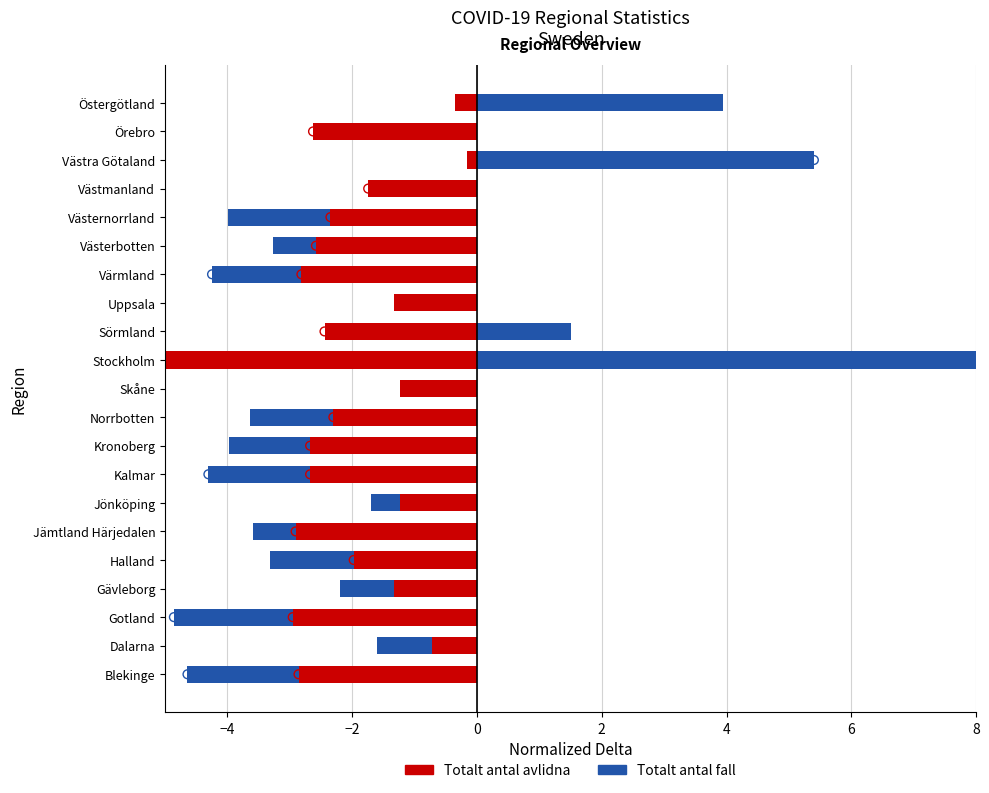

Which series reaches the minimum Y coordinate?

Totalt antal avlidna